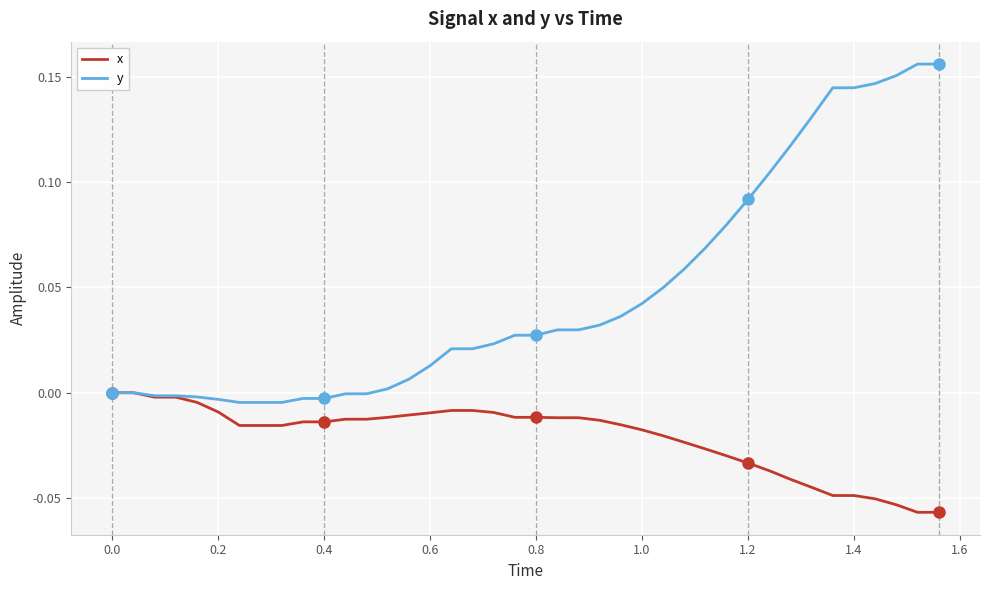

Which series has the widest spread of values?

y